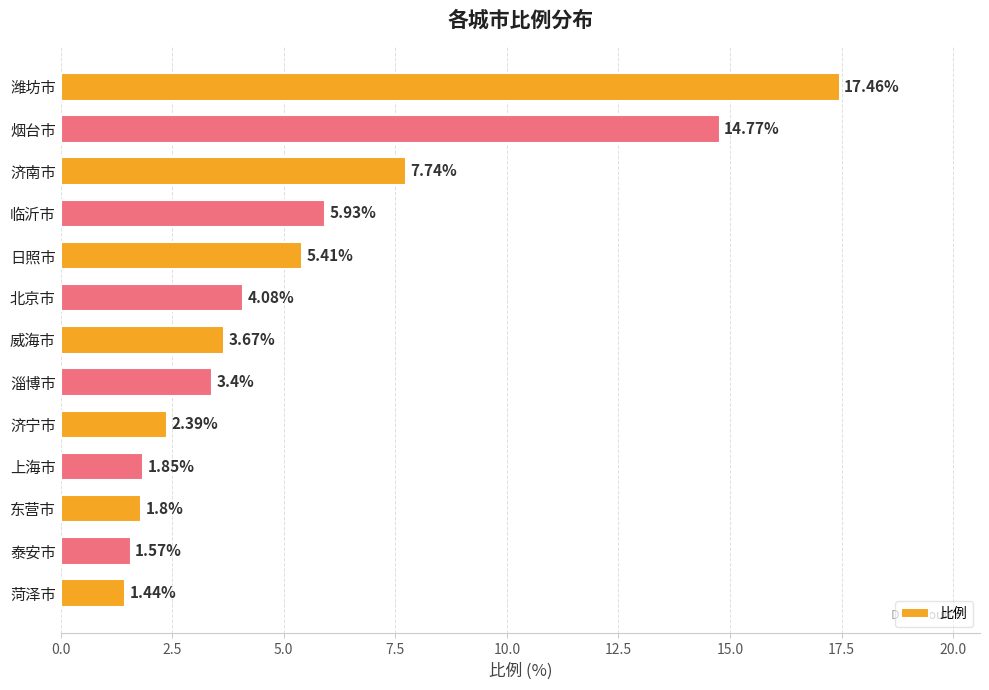

What is the change in value from 烟台市 to 上海市?

-12.9